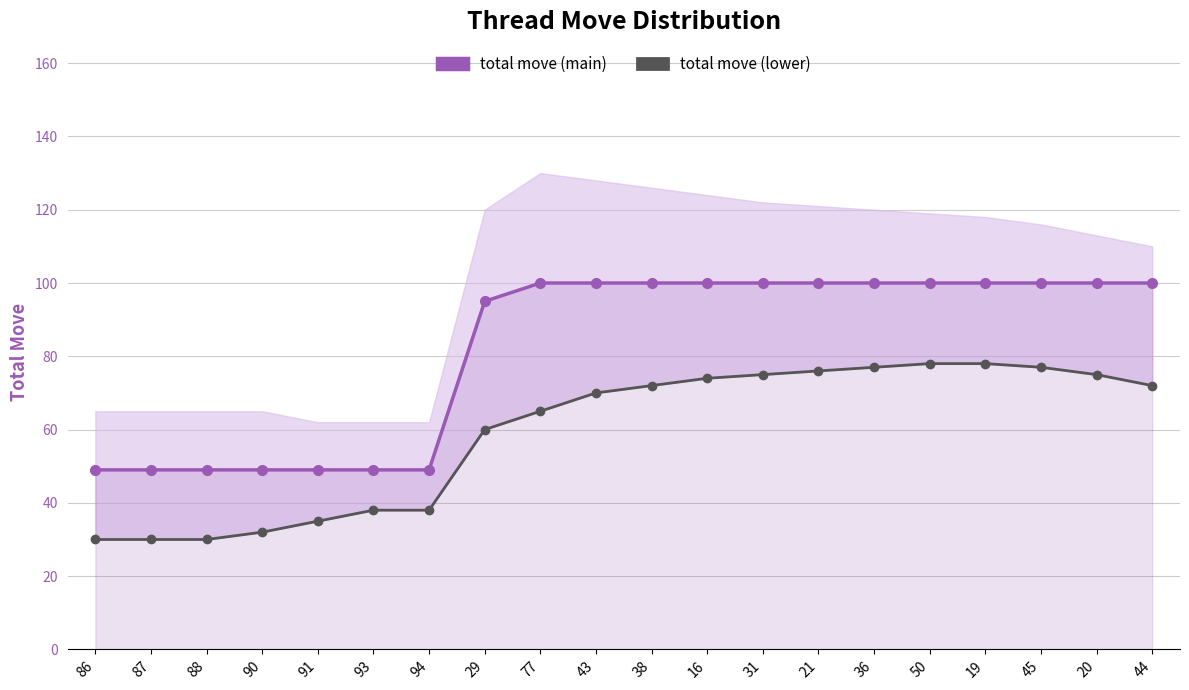

Reading left to right, list all the values displayed in this chart.

total move (main): 86=49	87=49	88=49	90=49	91=49	93=49	94=49	29=95	77=100	43=100	38=100	16=100	31=100	21=100	36=100	50=100	19=100	45=100	20=100	44=100
total move (lower): 86=30	87=30	88=30	90=32	91=35	93=38	94=38	29=60	77=65	43=70	38=72	16=74	31=75	21=76	36=77	50=78	19=78	45=77	20=75	44=72